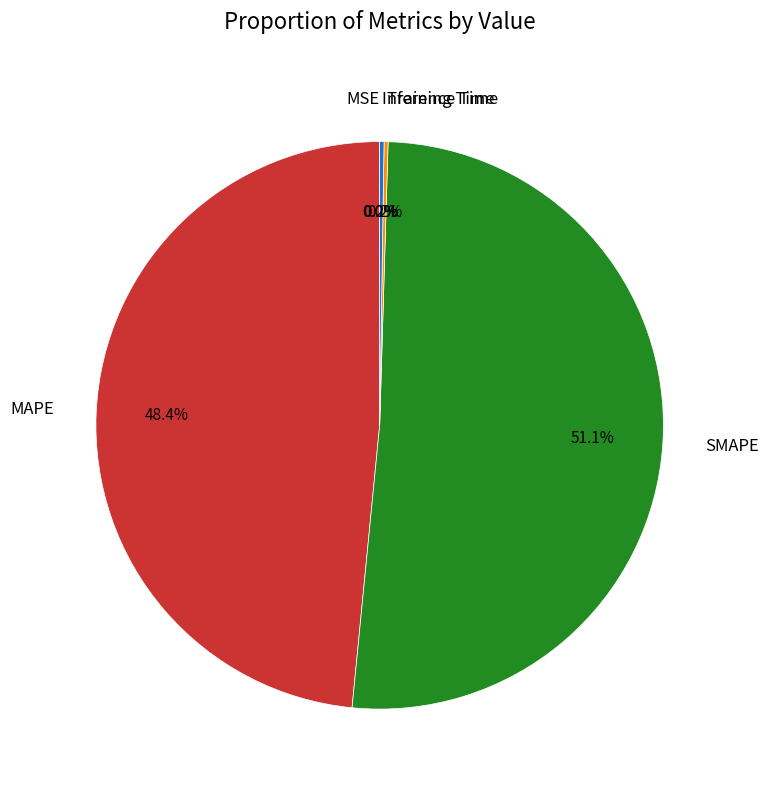

To the nearest percent, what is the average slice percentage?

20%